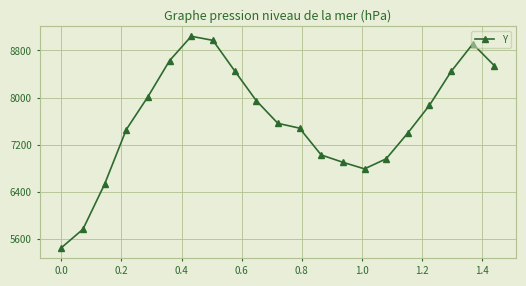

What is the smallest value displayed?

5451.0